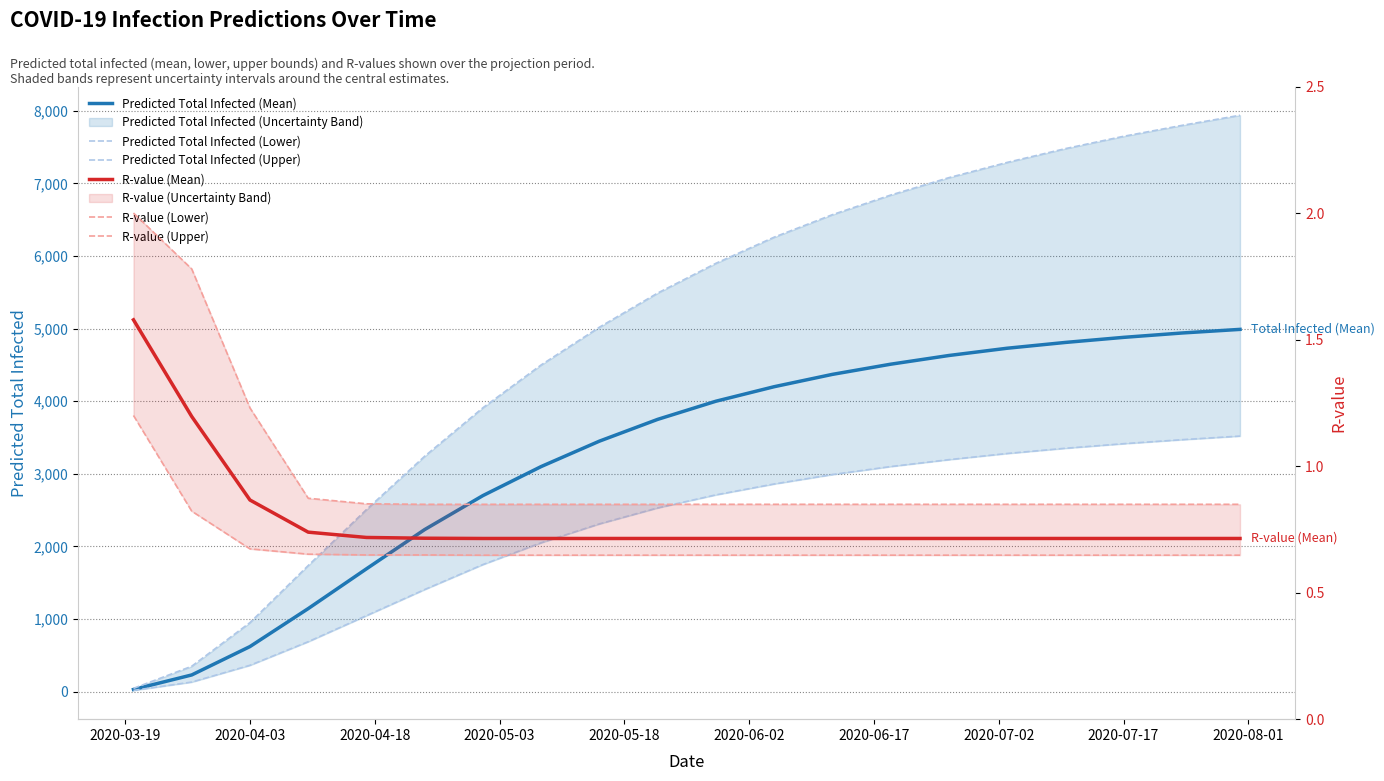

Reading right to left, extract all data points from this chart.

Predicted Total Infected (Mean): 4990.0	4940.0	4880.0	4810.0	4730.0	4630.0	4510.0	4370.0	4200.0	4000.0	3750.0	3450.0	3100.0	2700.0	2232.0	1691.0	1143.0	620.0	229.0	29.0
Predicted Total Infected (Lower): 3520.0	3470.0	3415.0	3352.0	3280.0	3195.0	3100.0	2990.0	2860.0	2710.0	2530.0	2310.0	2050.0	1750.0	1406.0	1046.0	687.0	362.0	131.0	16.0
Predicted Total Infected (Upper): 7940.0	7800.0	7650.0	7480.0	7290.0	7080.0	6840.0	6570.0	6260.0	5900.0	5490.0	5020.0	4500.0	3910.0	3242.0	2507.0	1736.0	950.0	349.0	44.0
R-value (Mean): 0.7	0.7	0.7	0.7	0.7	0.7	0.7	0.7	0.7	0.7	0.7	0.7	0.7	0.7	0.7	0.7	0.7	0.9	1.2	1.6
R-value (Lower): 0.6	0.6	0.6	0.6	0.6	0.6	0.6	0.6	0.6	0.6	0.6	0.6	0.6	0.6	0.6	0.6	0.7	0.7	0.8	1.2
R-value (Upper): 0.8	0.8	0.8	0.8	0.8	0.8	0.8	0.8	0.8	0.8	0.8	0.8	0.8	0.8	0.8	0.9	0.9	1.2	1.8	2.0